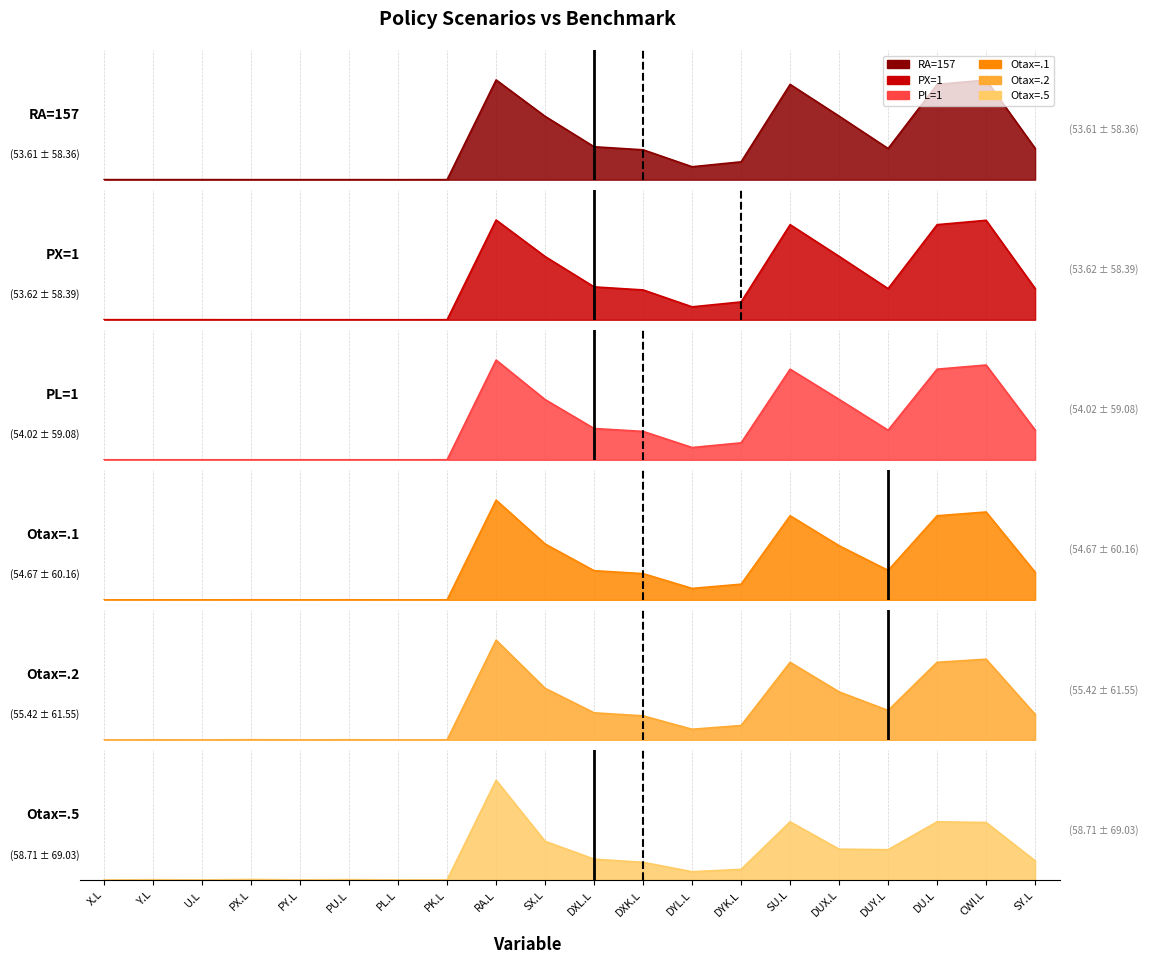

True or false: RA=157 and PX=1 intersect in this chart.

False